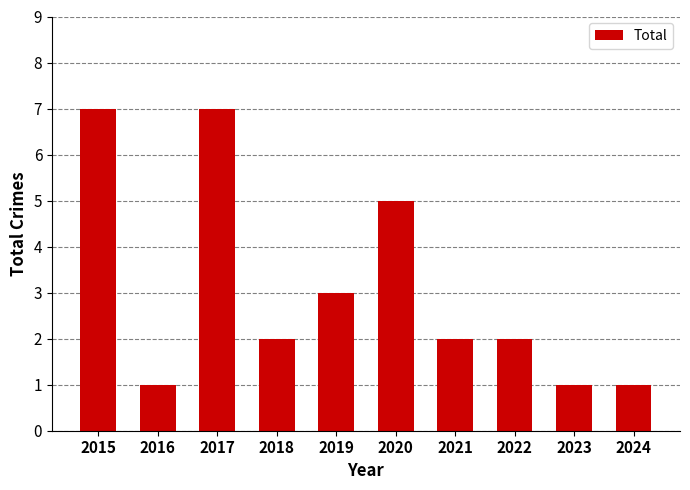

What is the difference between the maximum and minimum values?

6